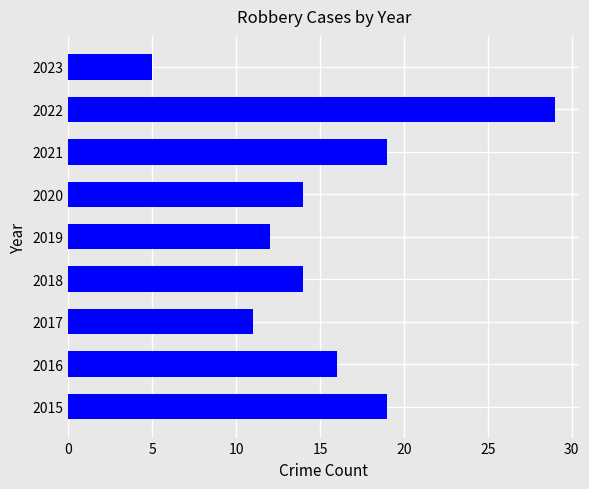

What is the difference between the second highest and minimum values?

14